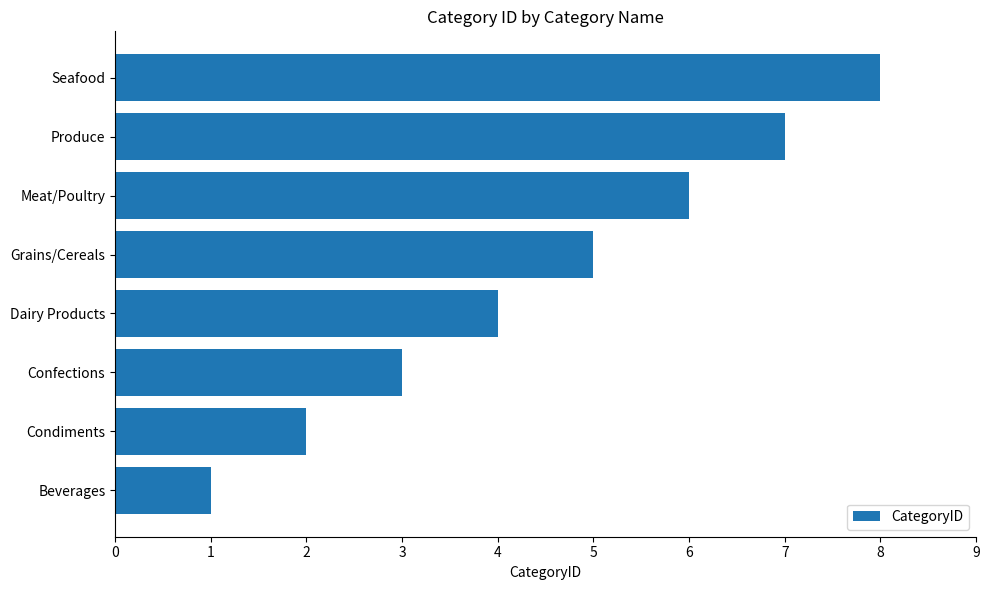

At which category does the chart reach its peak across all series?

Seafood